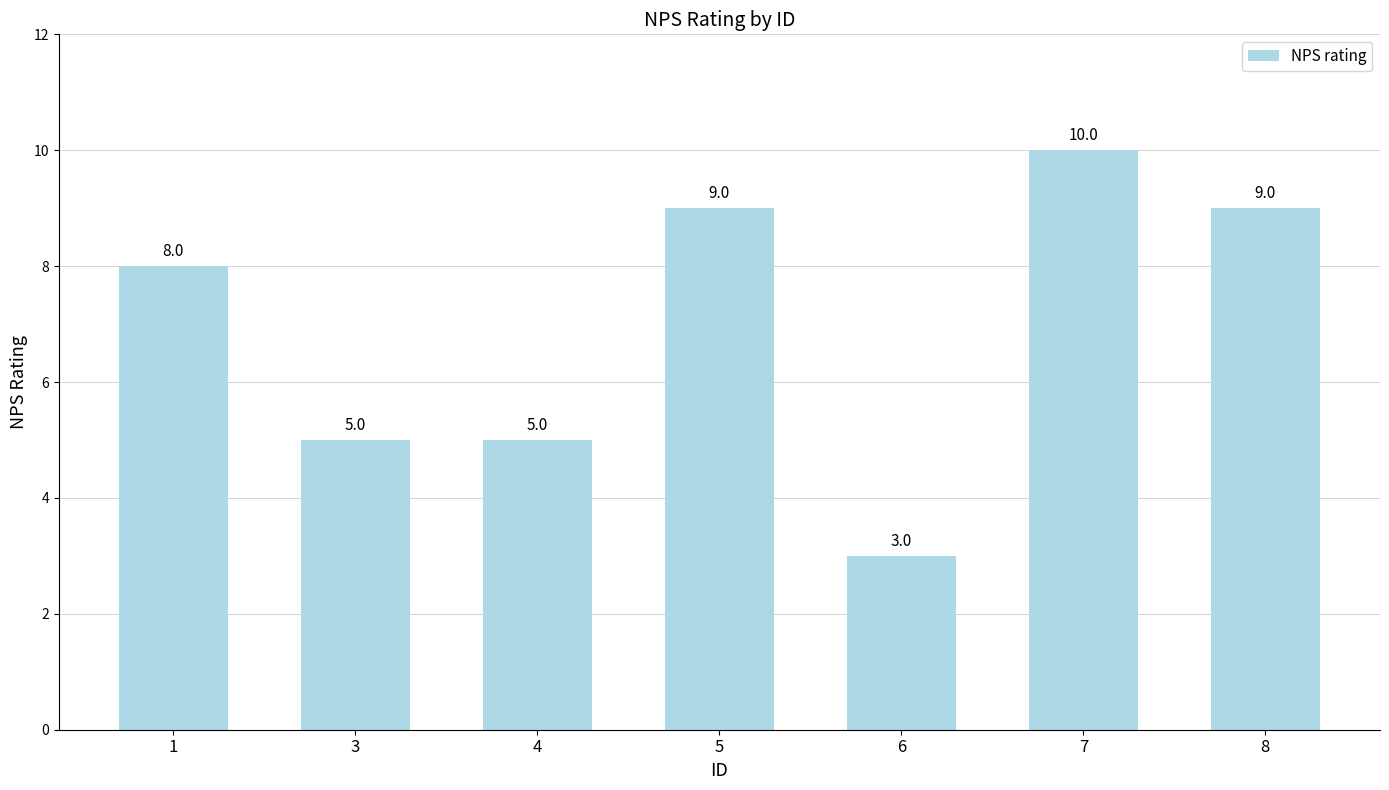

True or false: the data shows 3 at 6.

True